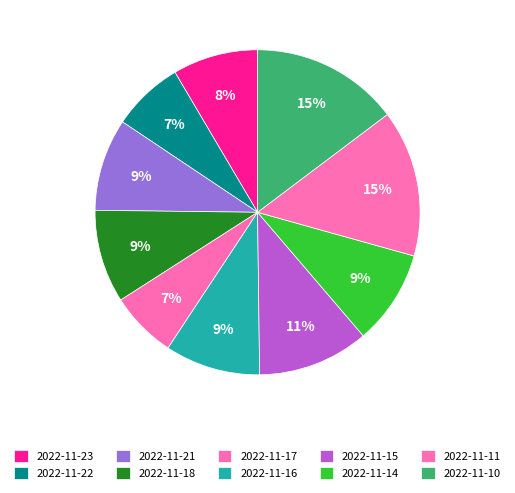

Is it true that 2022-11-22 is 1% of the pie?

False